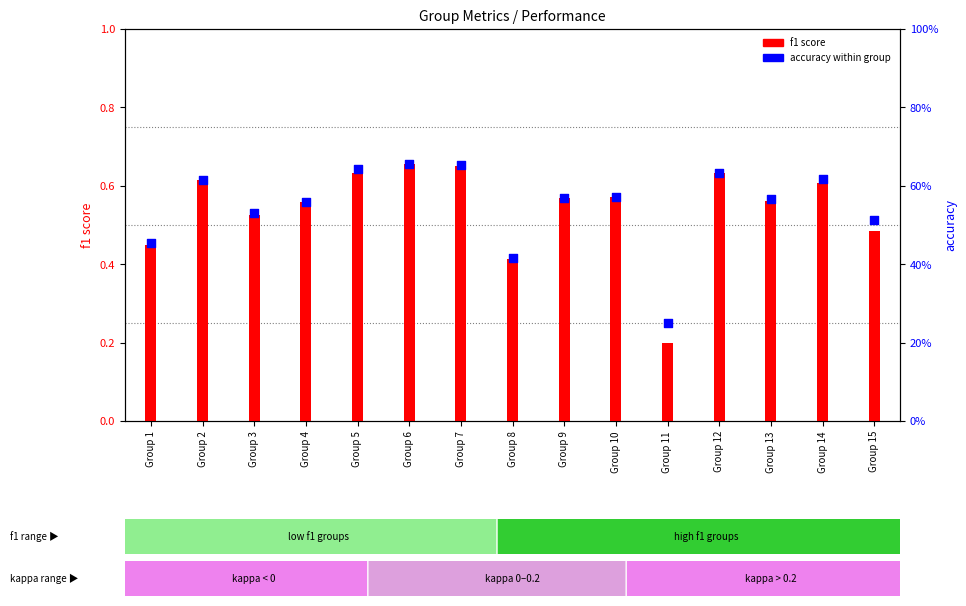

Which series reaches the maximum Y coordinate?

accuracy